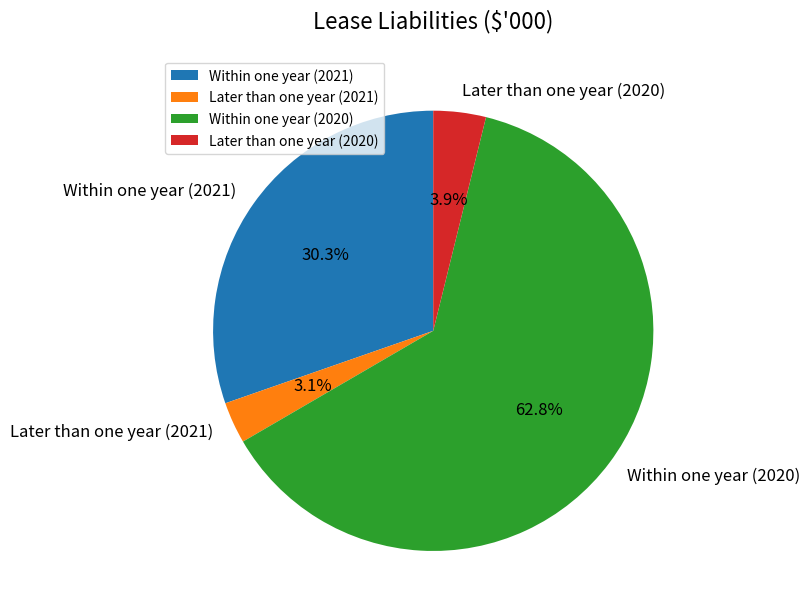

Does Later than one year (2021) account for over 50% of the chart?

No